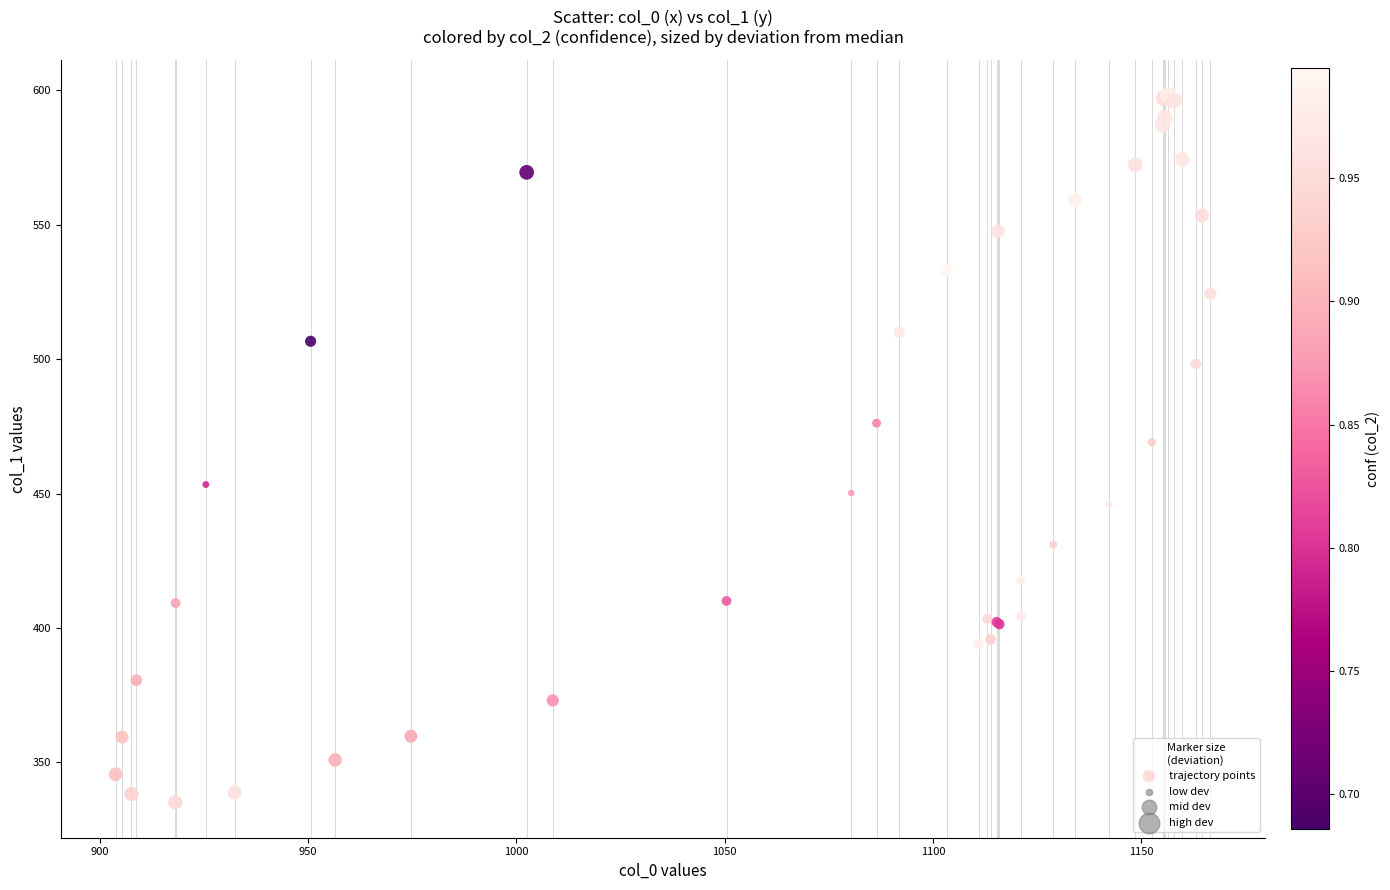

What Y value in the scatter plot is closest to 466?

469.1